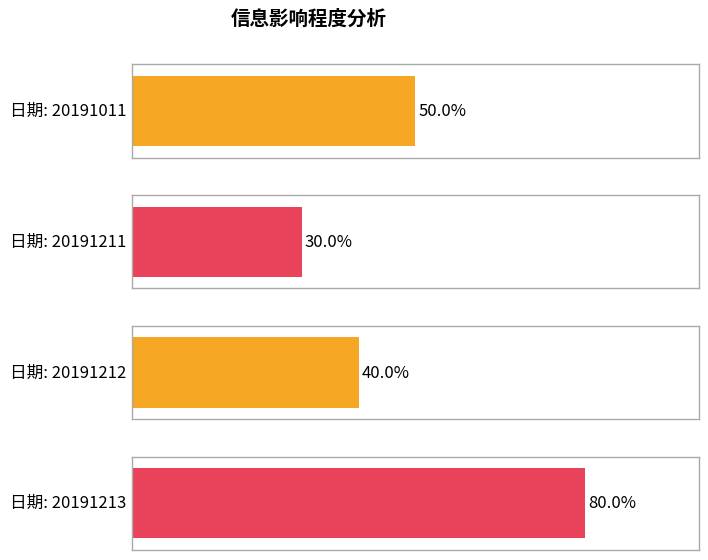

At which category does the chart reach its minimum across all series?

20191211